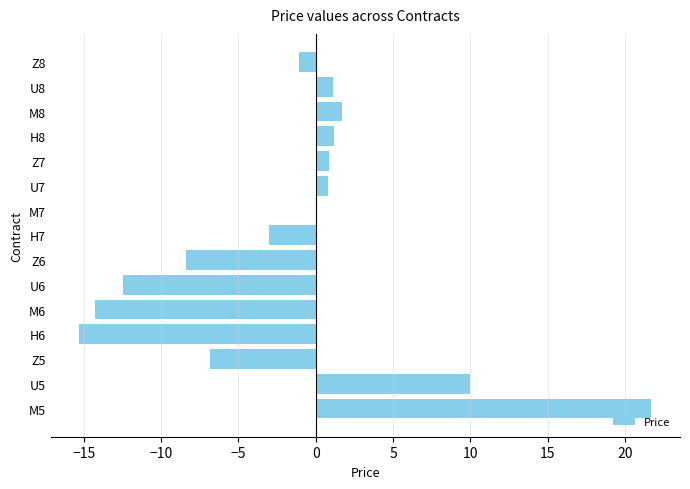

What is the change in value from Z5 to Z7?

+7.7